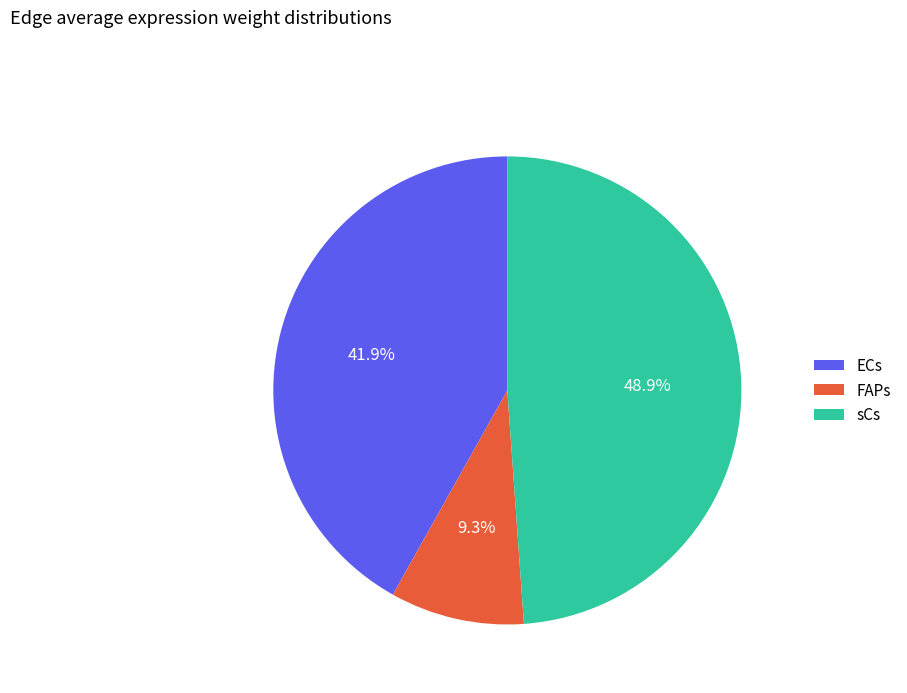

Combined, do FAPs and sCs account for over 50%?

Yes